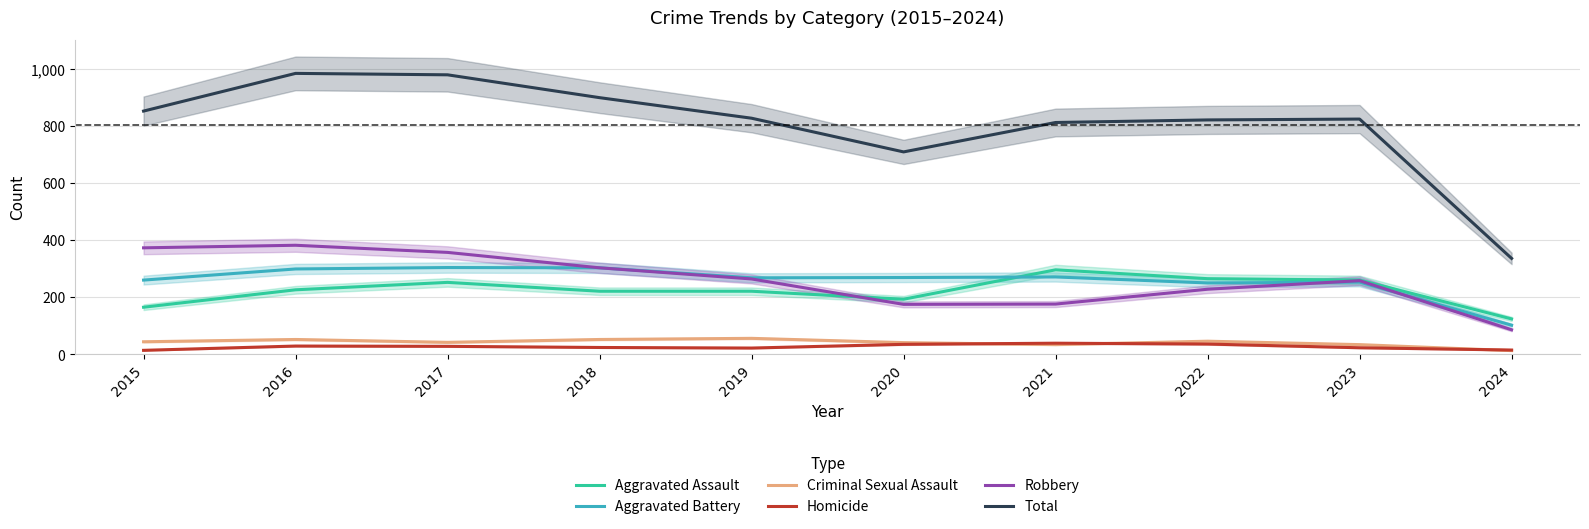

At which label is Criminal Sexual Assault closest to 33?

2021